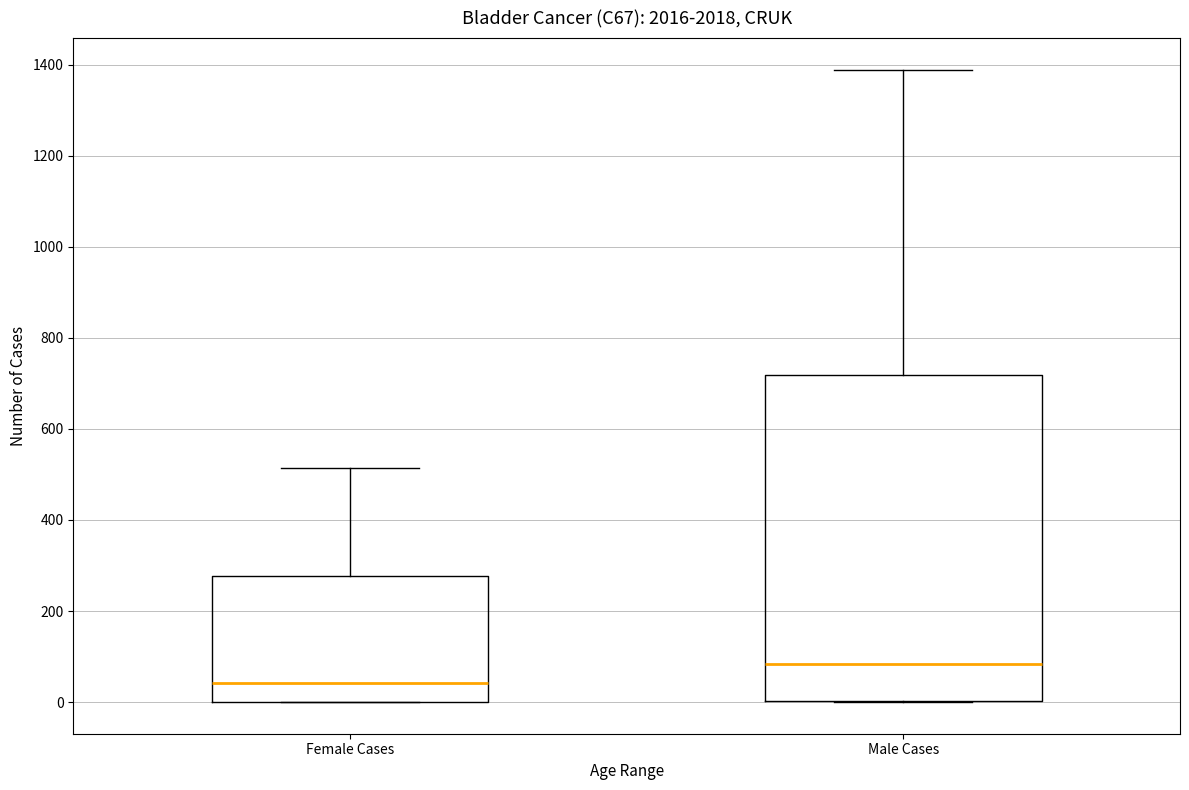

Which box is the tallest, from its lower edge to its upper edge?

Male Cases